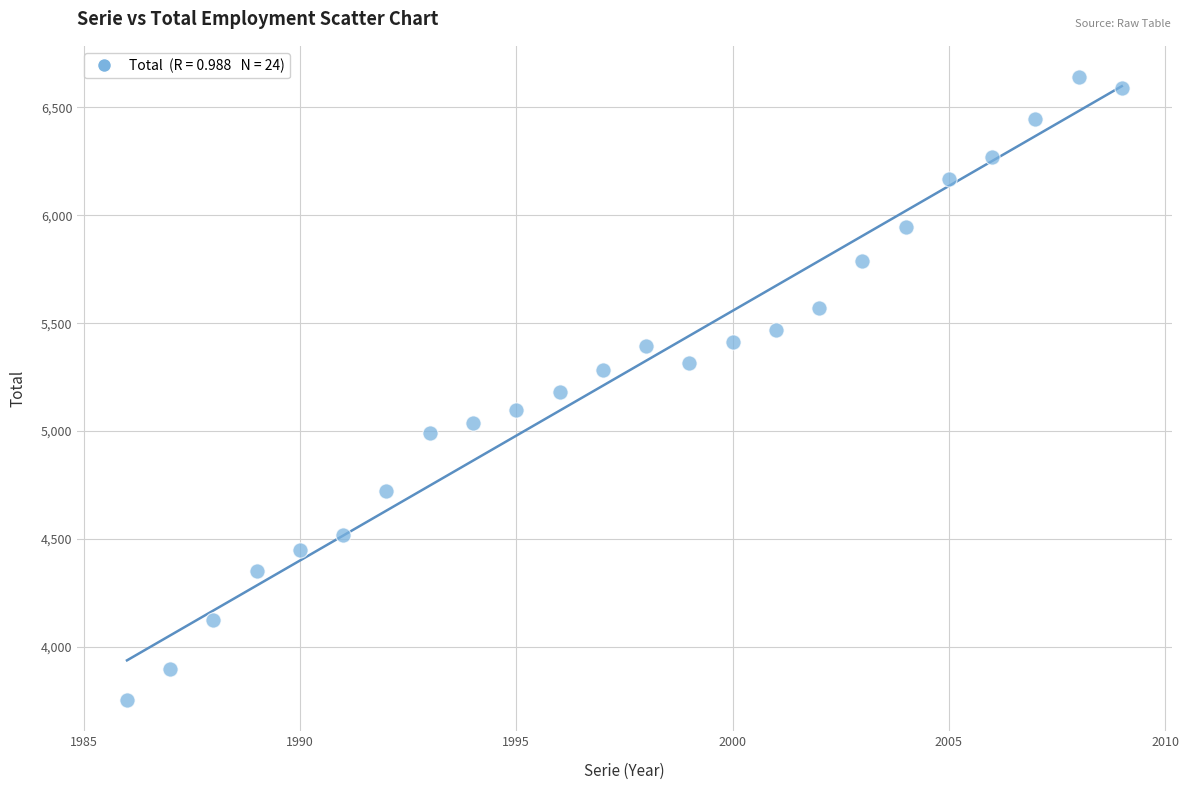

What is the range of Y values (max minus min)?

2889.1